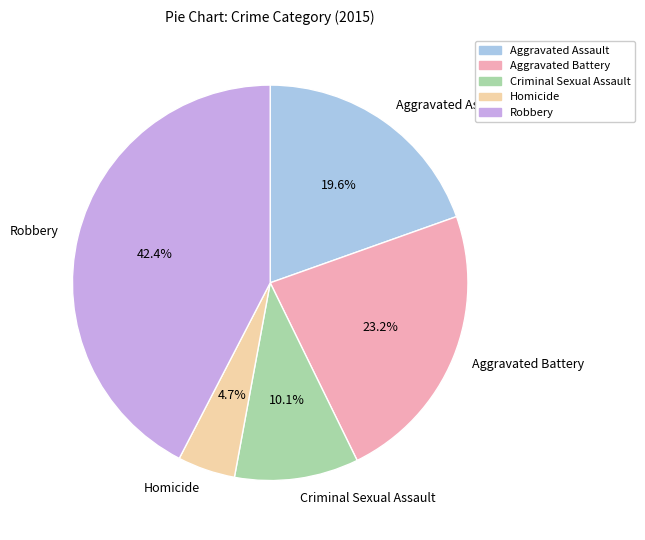

Between Aggravated Battery and Robbery, which is larger?

Robbery